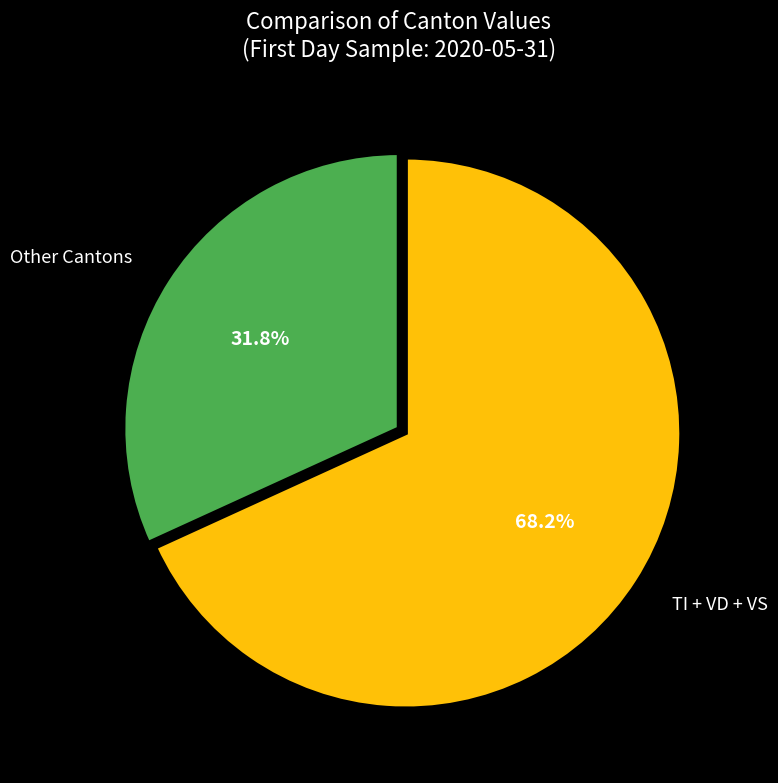

What is the smallest slice in the pie chart?

Other Cantons